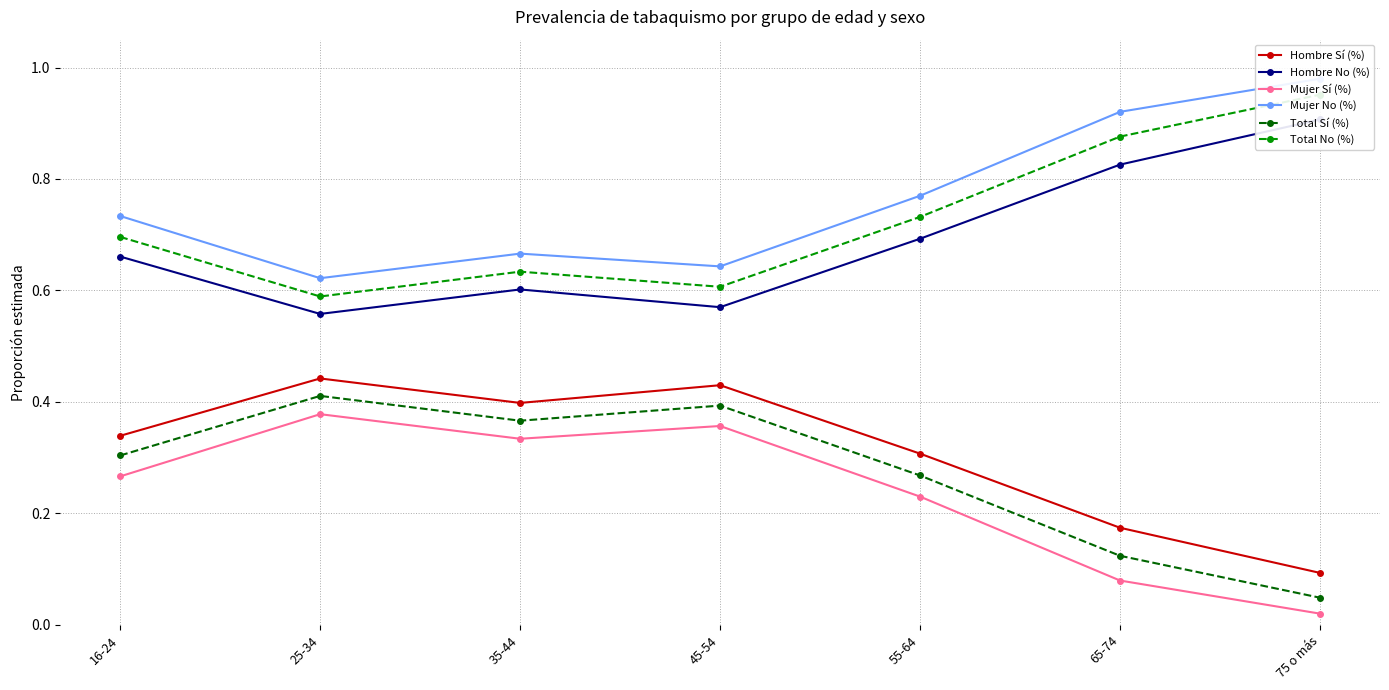

Which series has the largest total across all categories?

Mujer No (%)